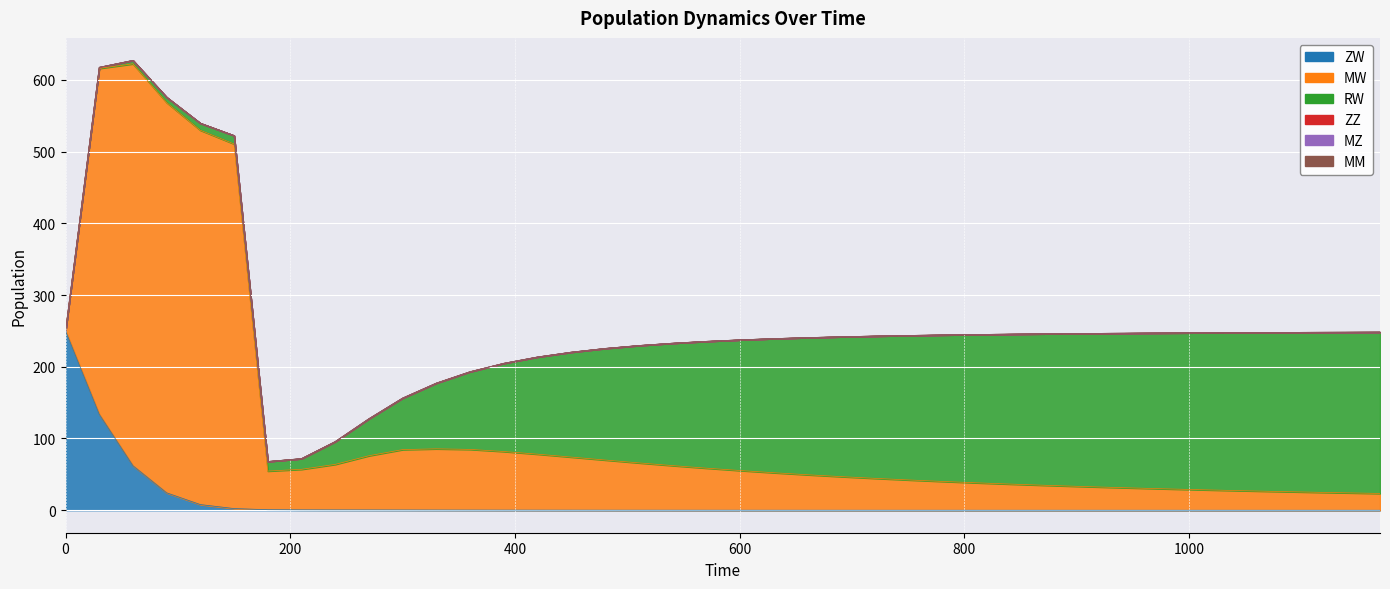

What is the spread (max minus min) of values at 450?

146.2